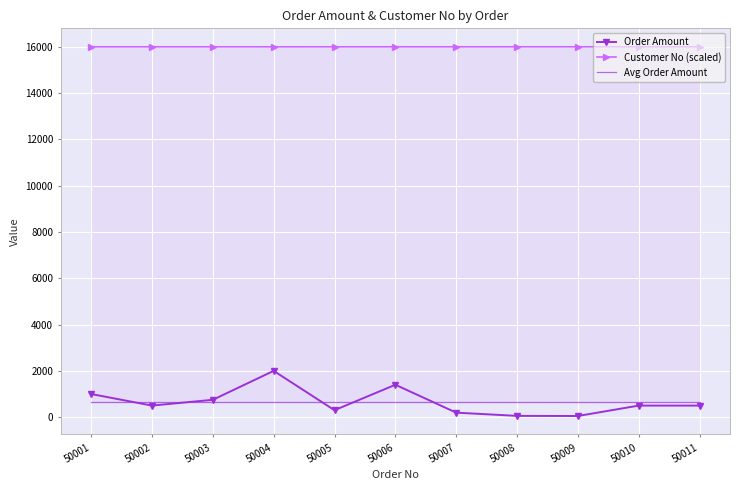

What is the difference between the maximum and second lowest values in the Customer No (scaled) series?

1.6